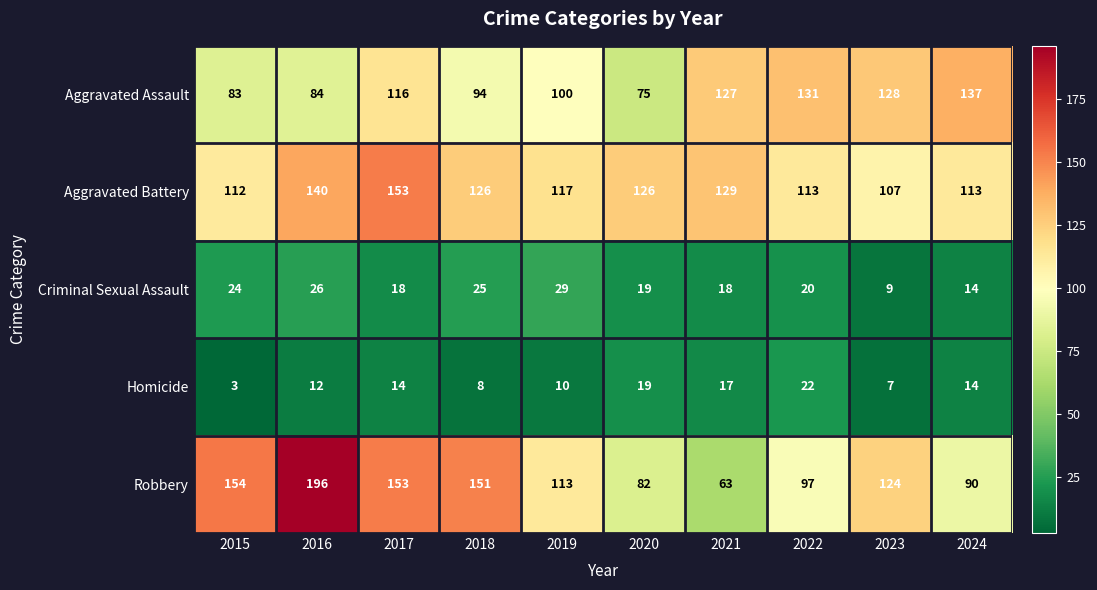

What is the average value of the Aggravated Assault series?

108